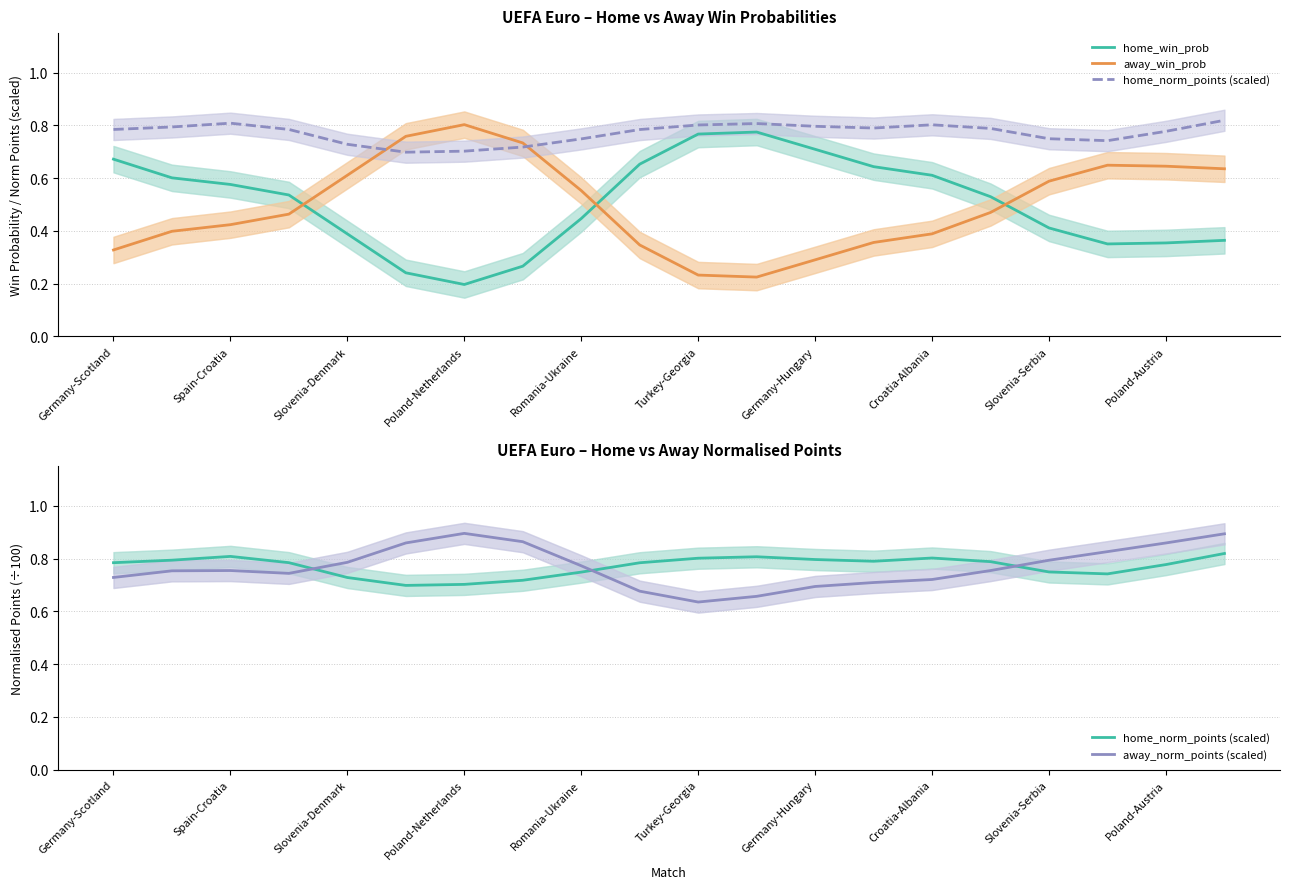

What is the total value across all series at Spain-Croatia?

2.6